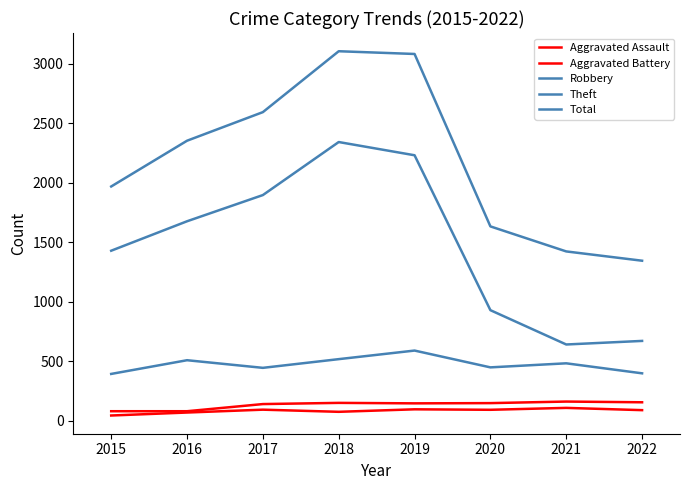

What is the difference between the highest and lowest values at 2021?

1313